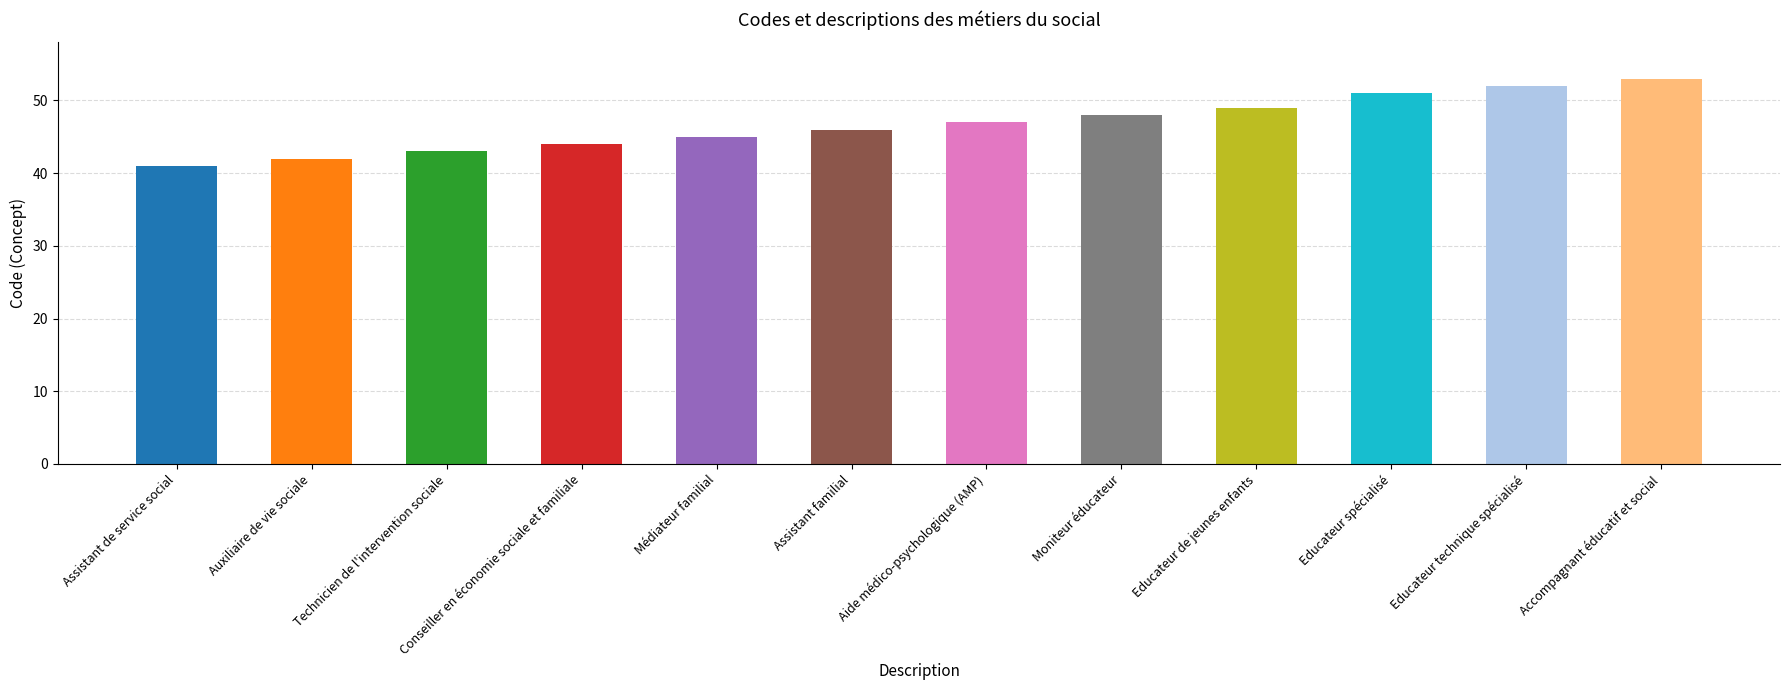

Rank the categories by value from lowest to highest.

Assistant de service social, Auxiliaire de vie sociale, Technicien de l'intervention sociale, Conseiller en économie sociale et familiale, Médiateur familial, Assistant familial, Aide médico-psychologique (AMP), Moniteur éducateur, Educateur de jeunes enfants, Educateur spécialisé, Educateur technique spécialisé, Accompagnant éducatif et social